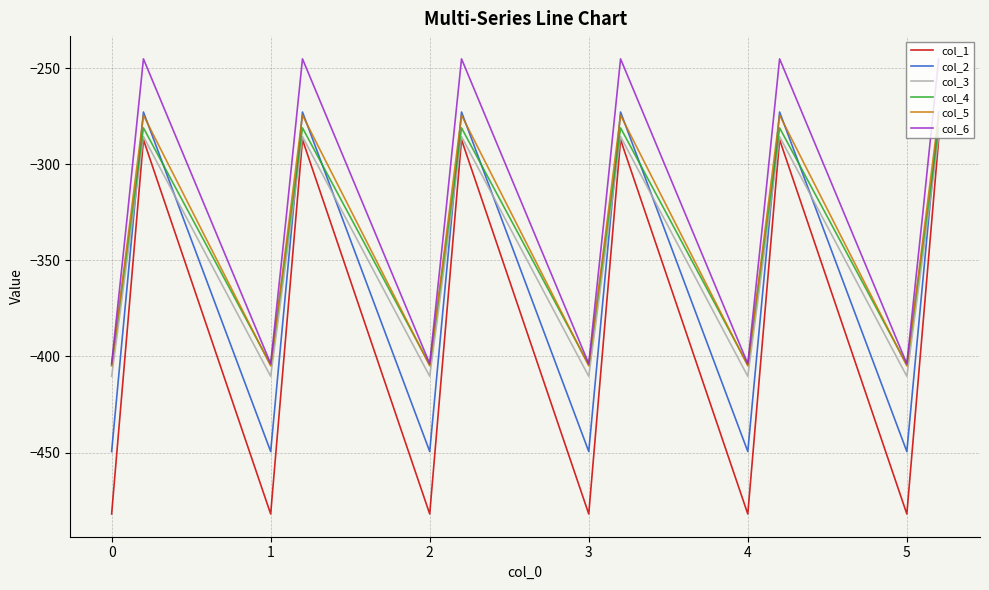

Which series has the largest total across all categories?

col_6